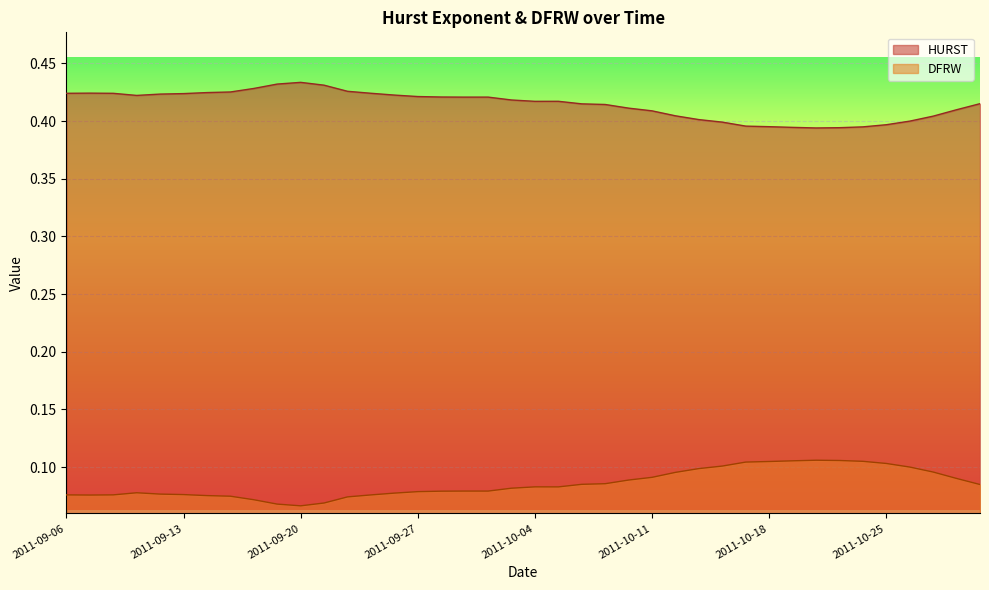

In DFRW, how many points are lower than both neighbors (excluding endpoints)?

4